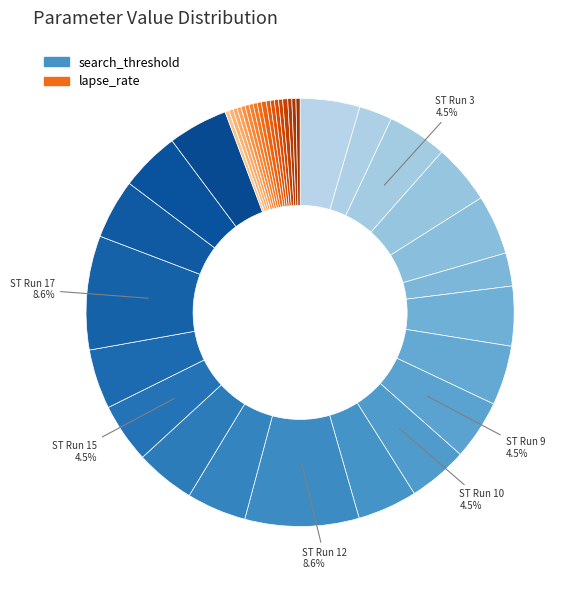

To the nearest percent, what is the difference between the largest and smallest slice percentages?

7%